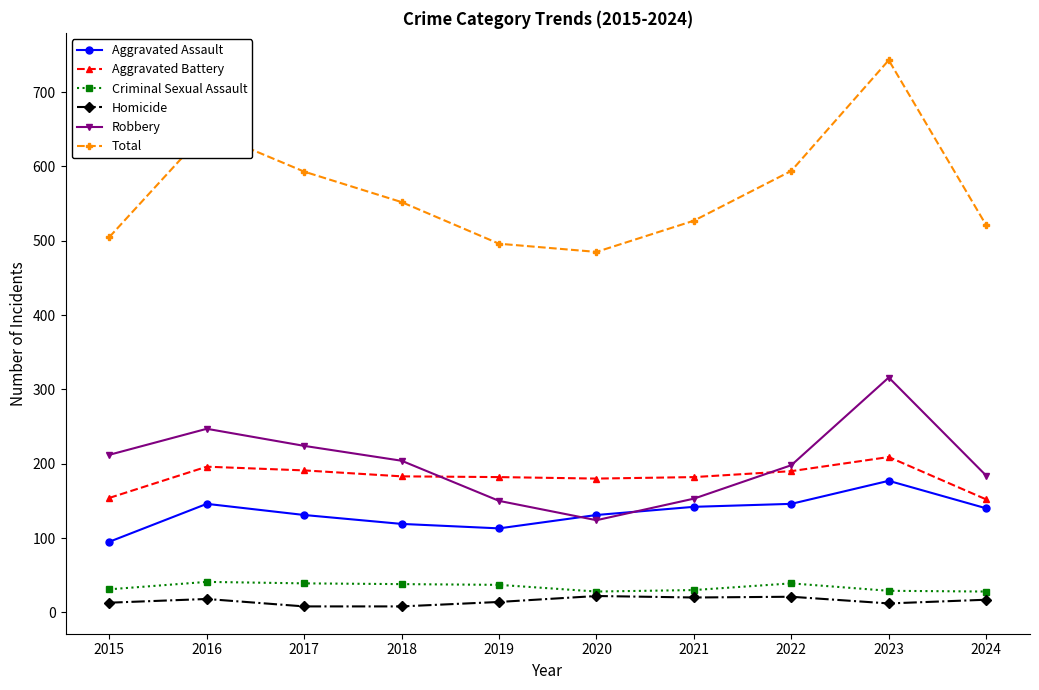

In Aggravated Assault, how many points are lower than both neighbors (excluding endpoints)?

1